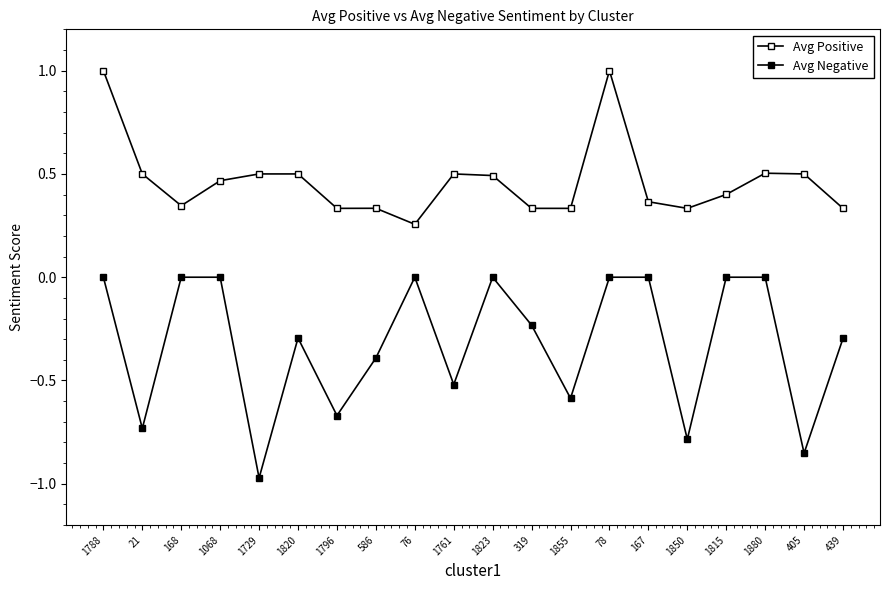

How many distinct data groups are displayed?

2